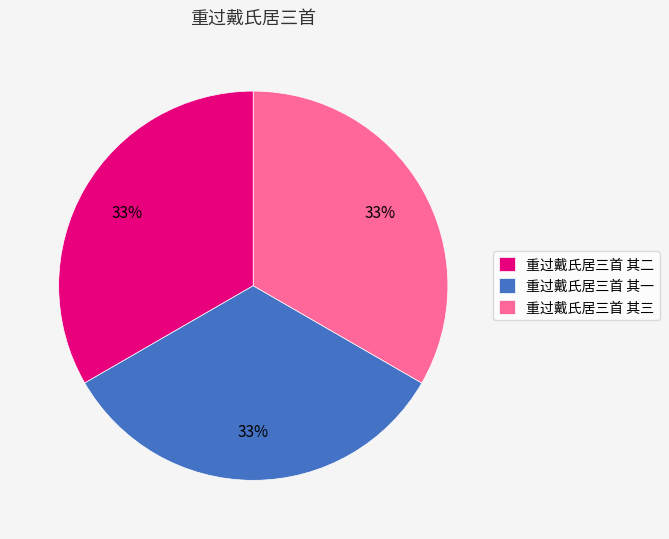

To the nearest percent, what is the average slice percentage?

33%